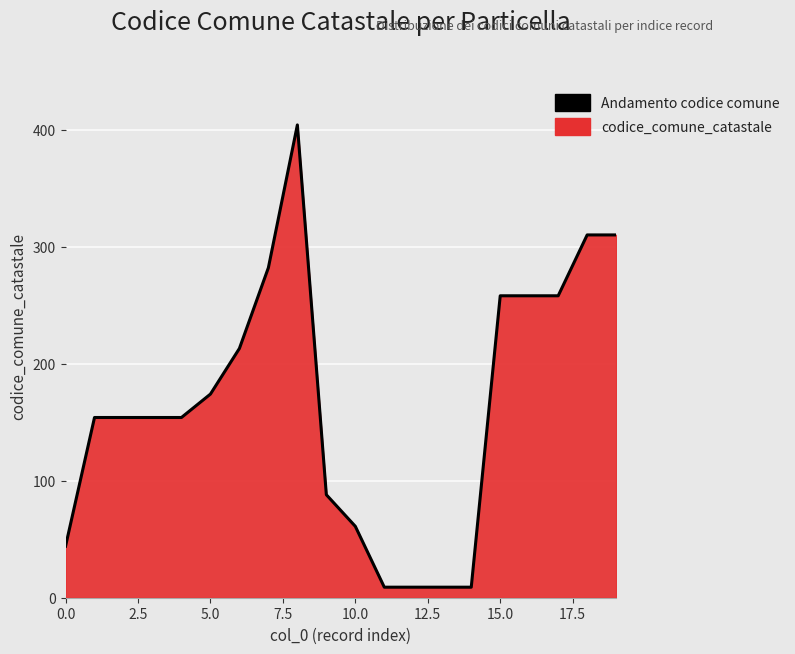

Is it true that the value at 0.0 is 58?

False